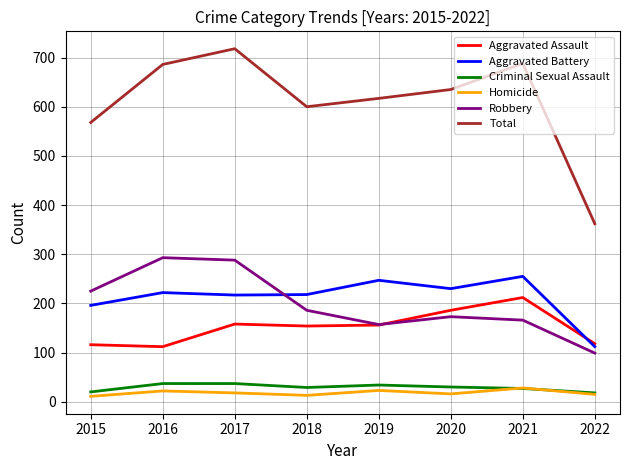

Which series changed the most between 2017 and 2020?

Robbery